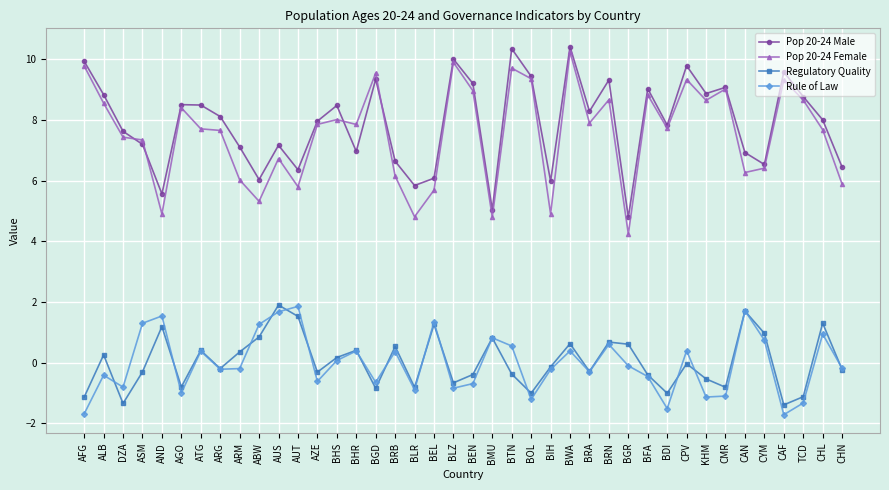

What is the label of the 15th point from the right?

BWA